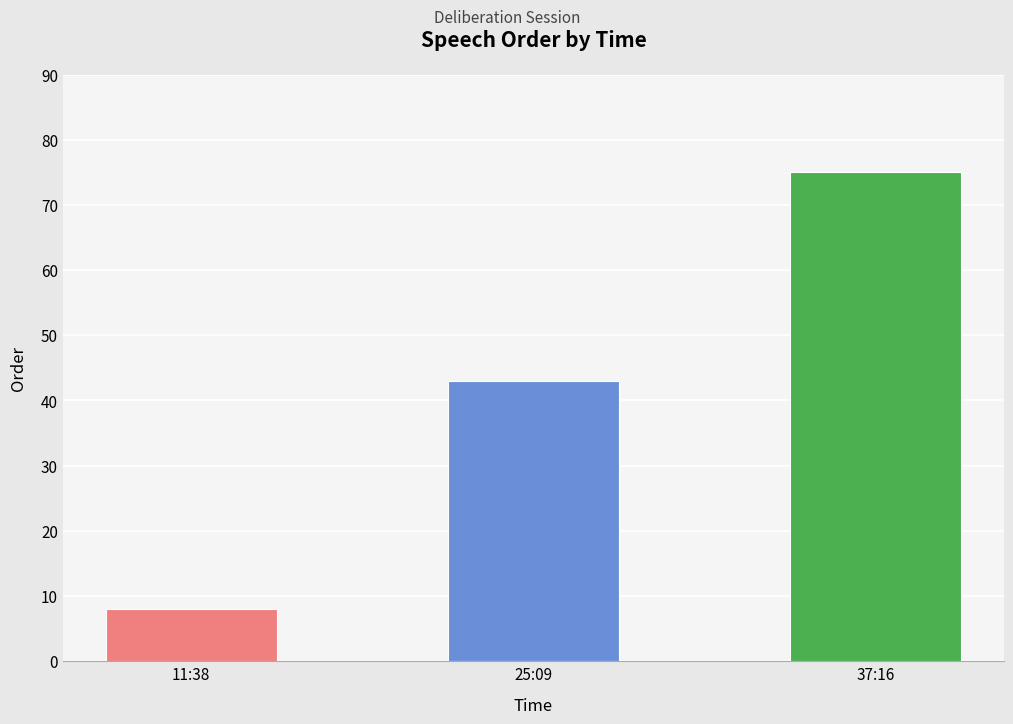

Count the values in the range 8 to 75.

3